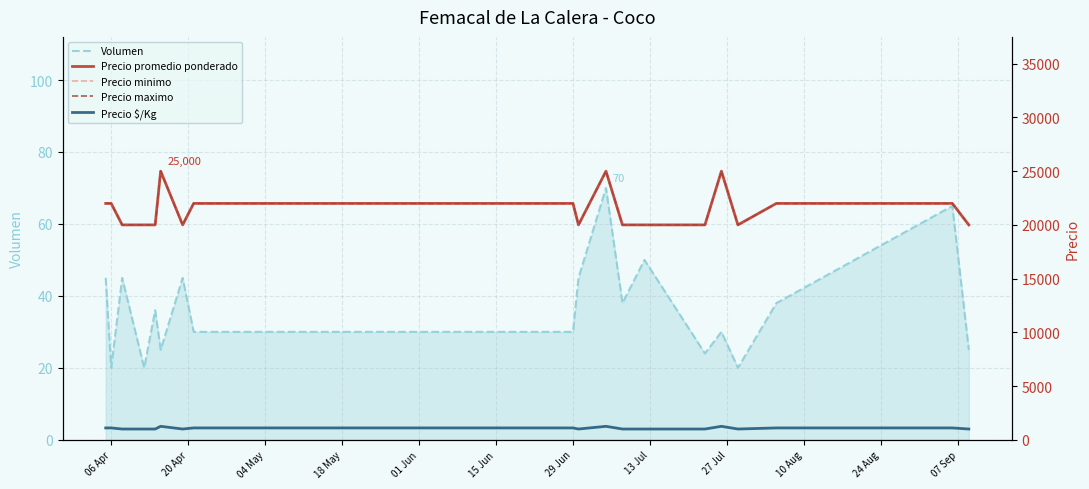

The value of Volumen at 29 Jun is 19. True or false?

False